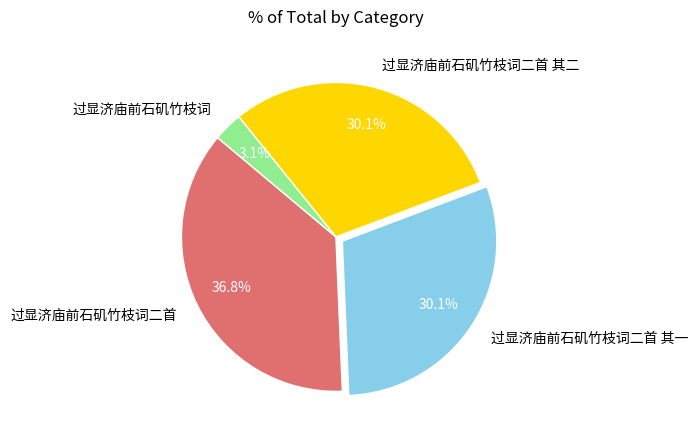

Which category has the smallest portion of the pie?

过显济庙前石矶竹枝词